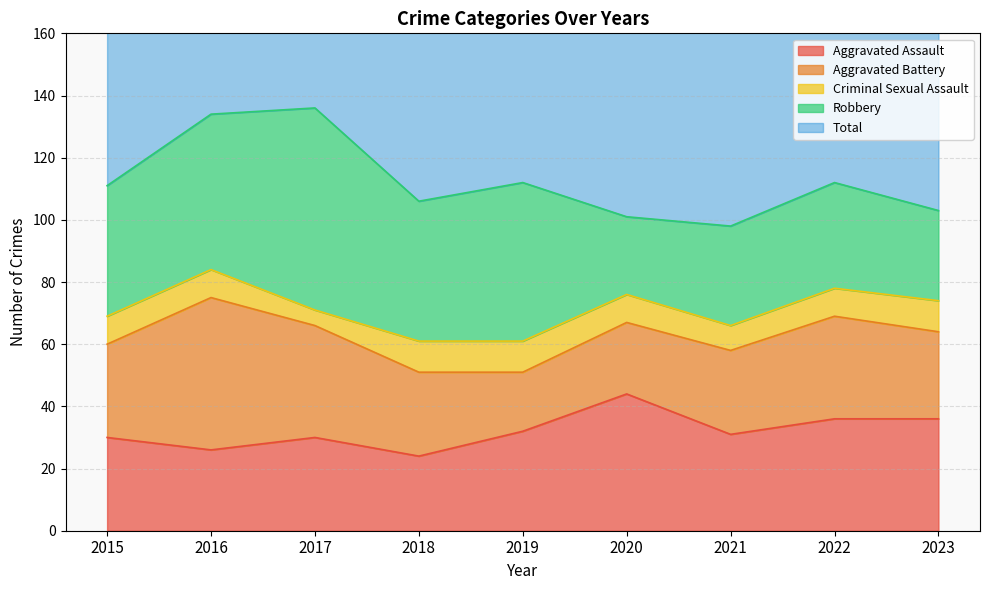

Does the chart display data point markers on the line(s)?

No